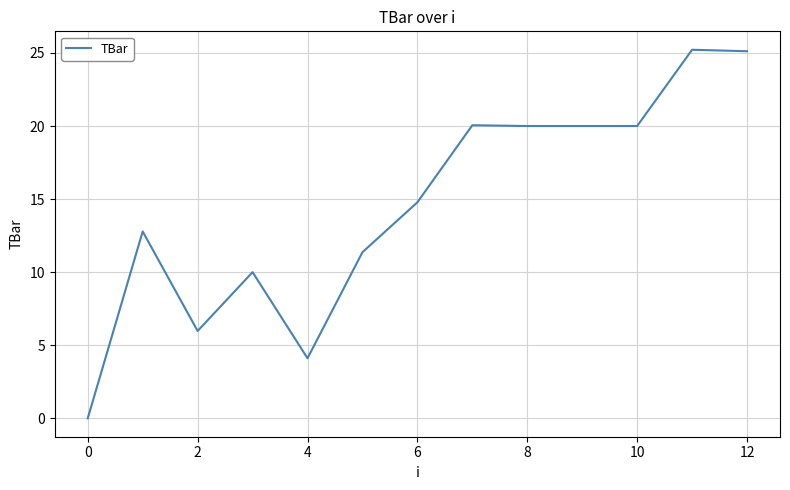

What is the difference between the maximum and minimum values?

25.2